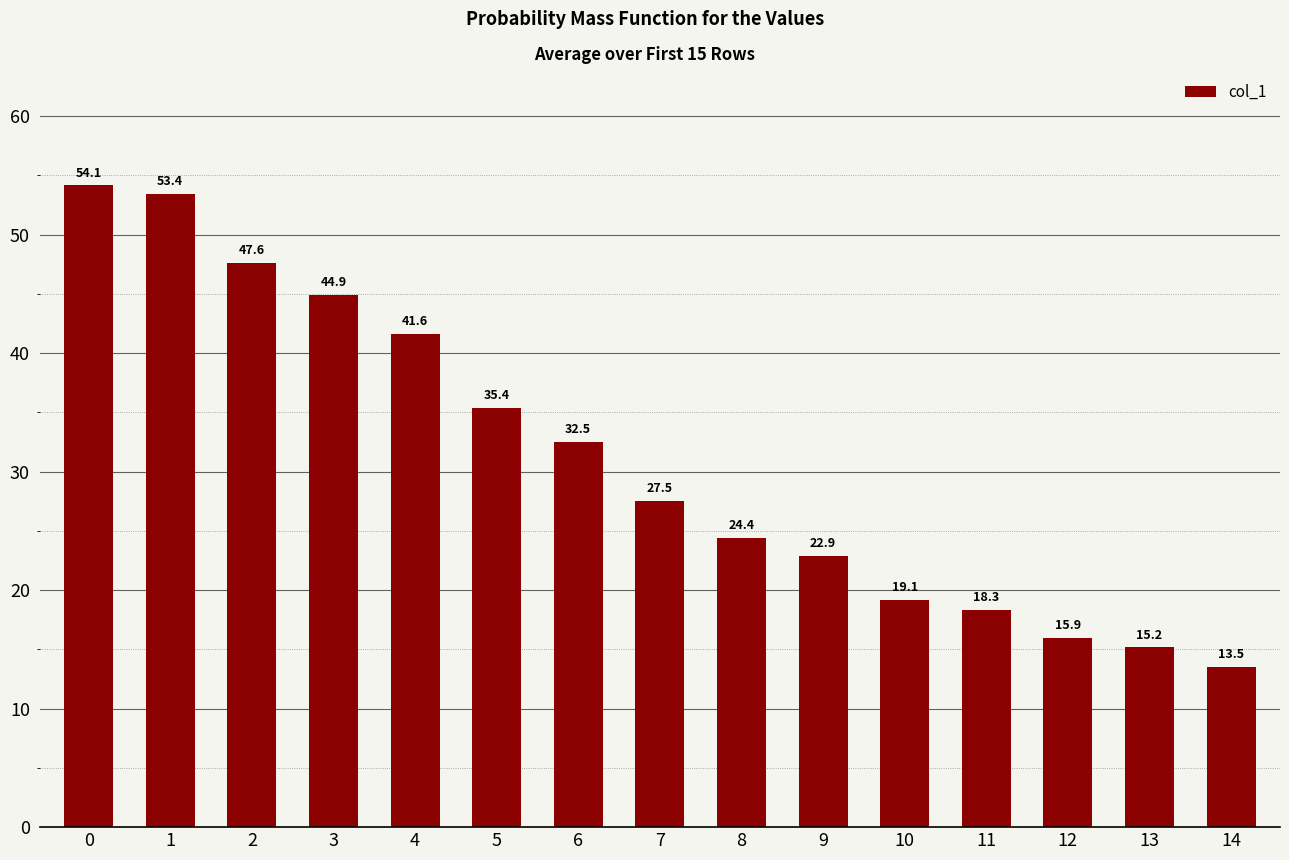

What is the ratio of the value at 8 to the value at 12?

1.5